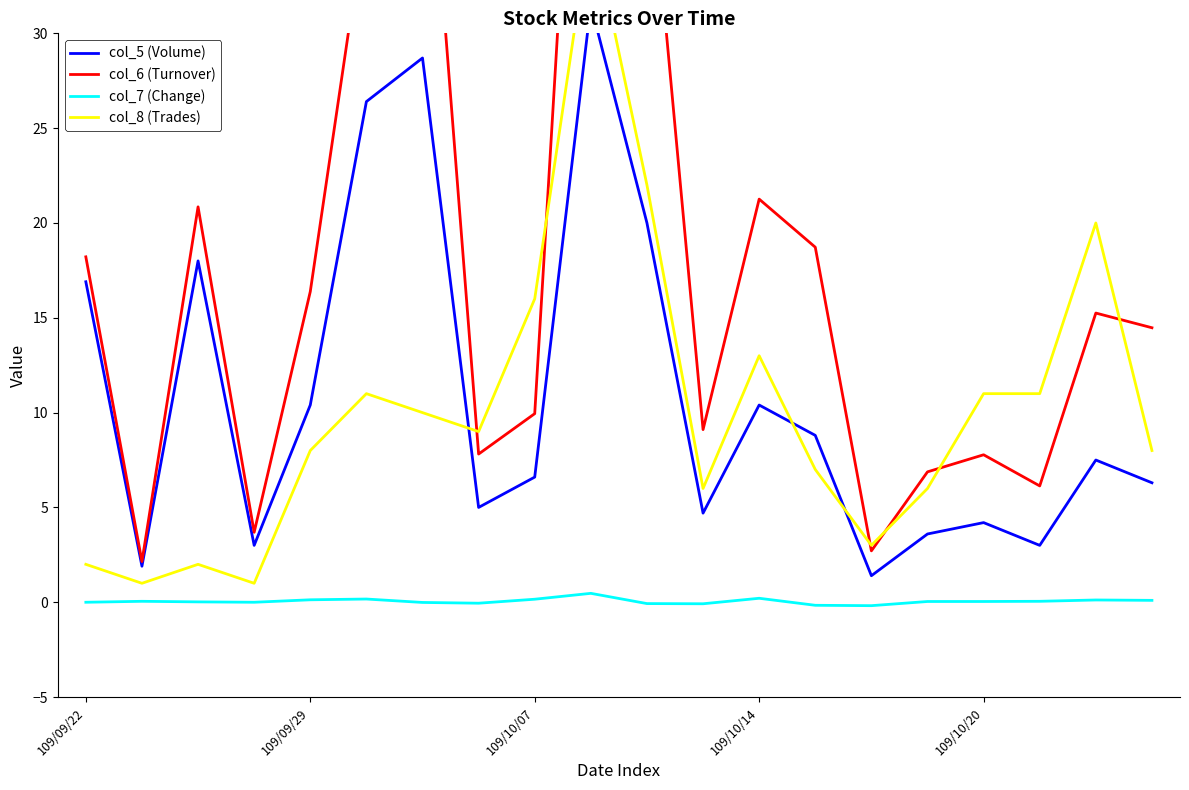

What is the value of the col_7 (Change) point at the 11th from the left?

-0.1